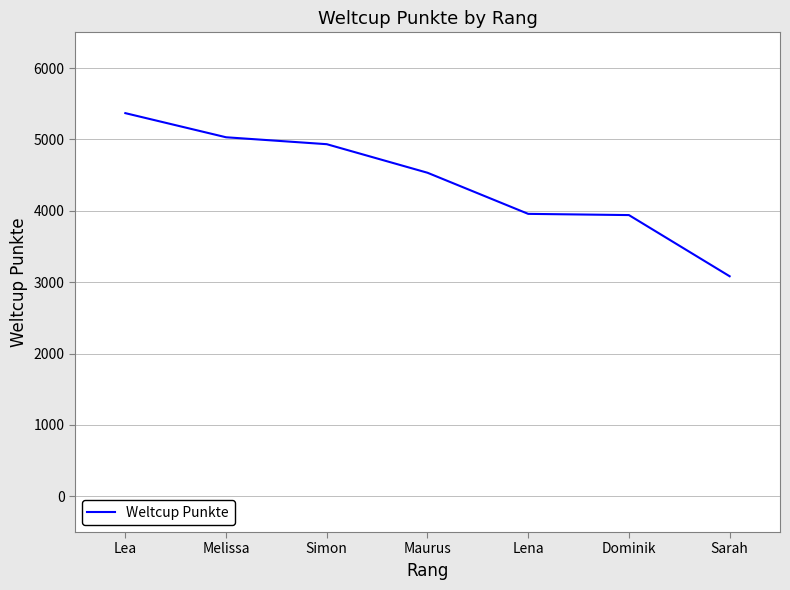

At which label does the data first exceed 4533?

Lea